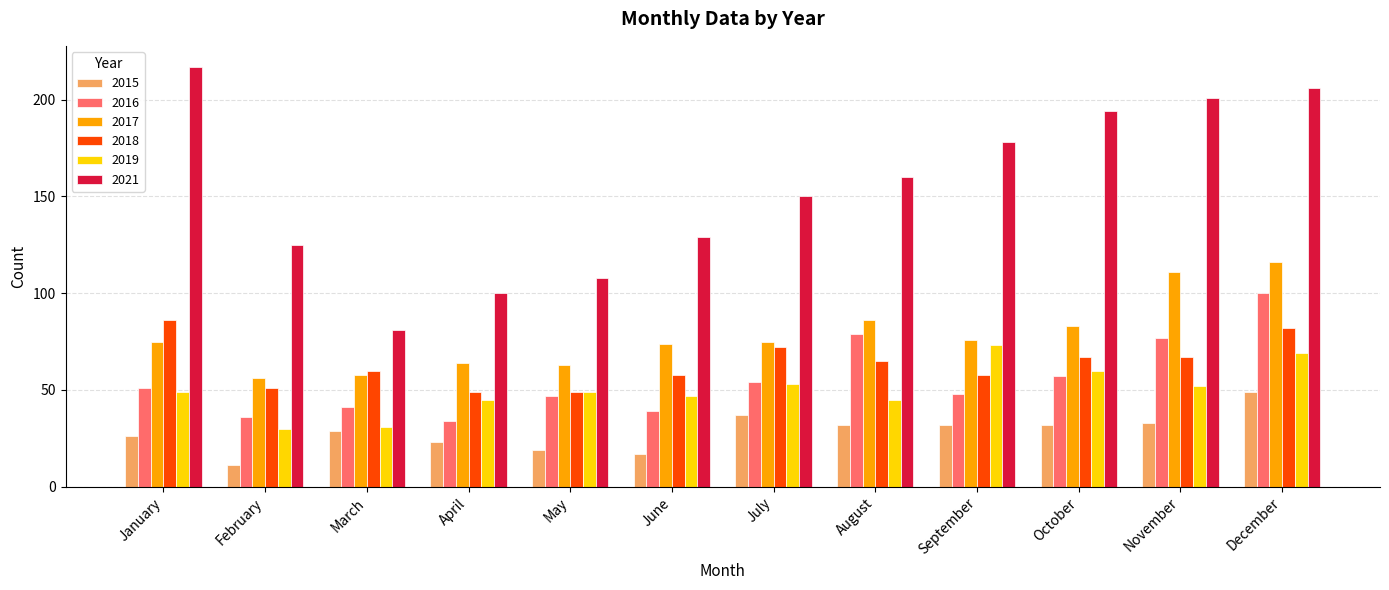

How many data points in 2021 are less than 160?

6